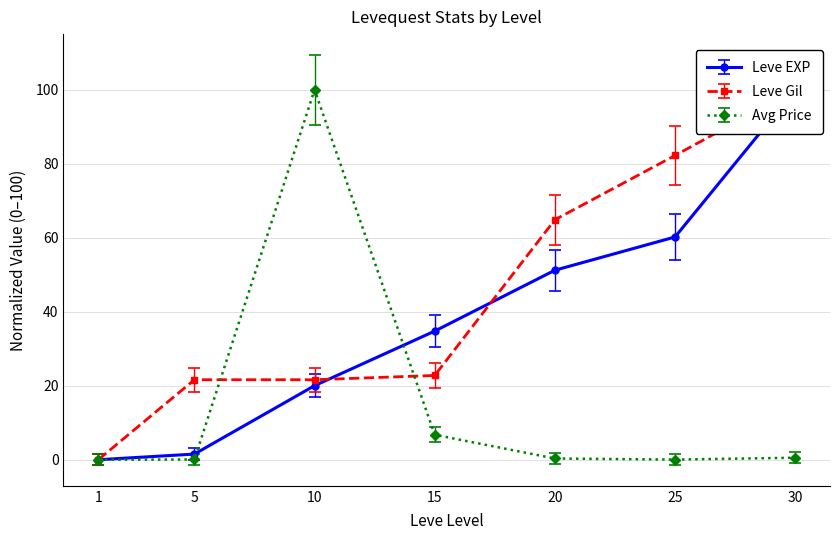

Read the Leve Gil value at 10.

21.6